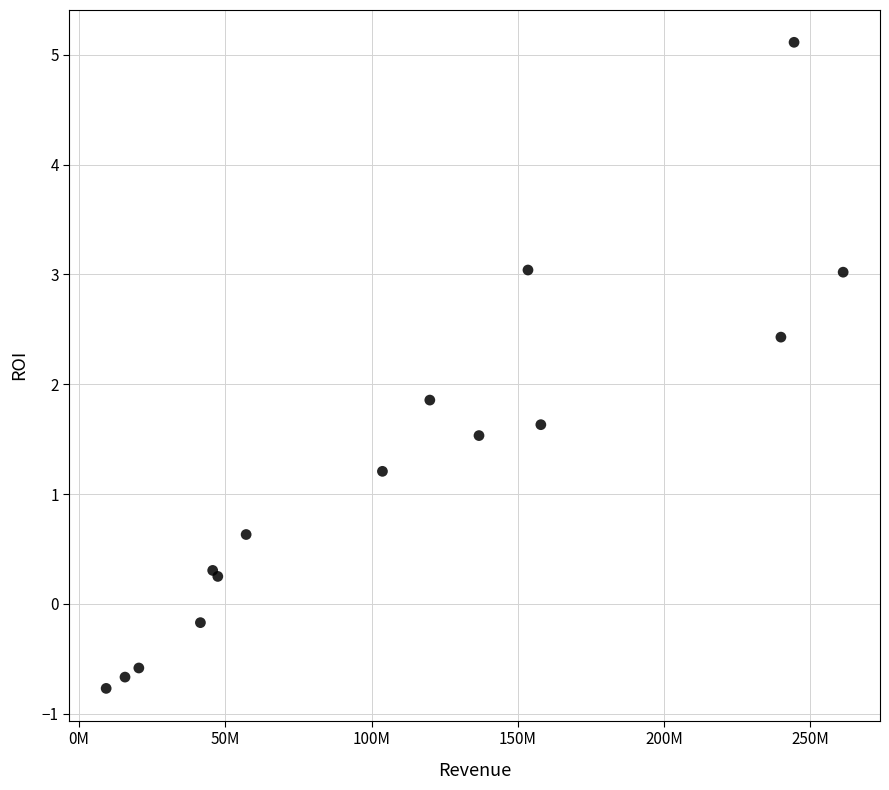

What Y value in the scatter plot is closest to 2?

1.9